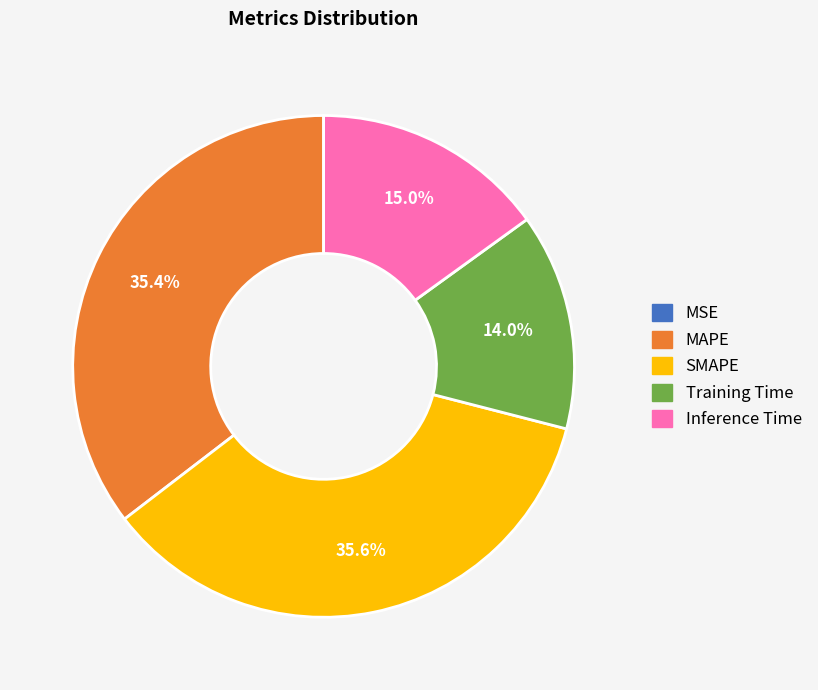

What percentage do Training Time and Inference Time together represent?

29.0%